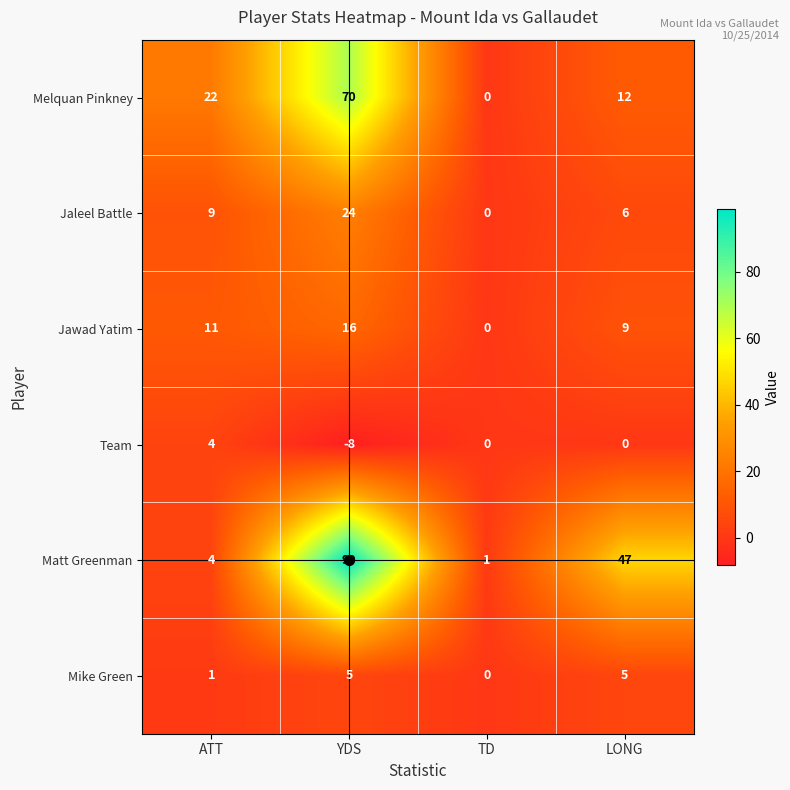

At how many categories does at least one series exceed 51?

1